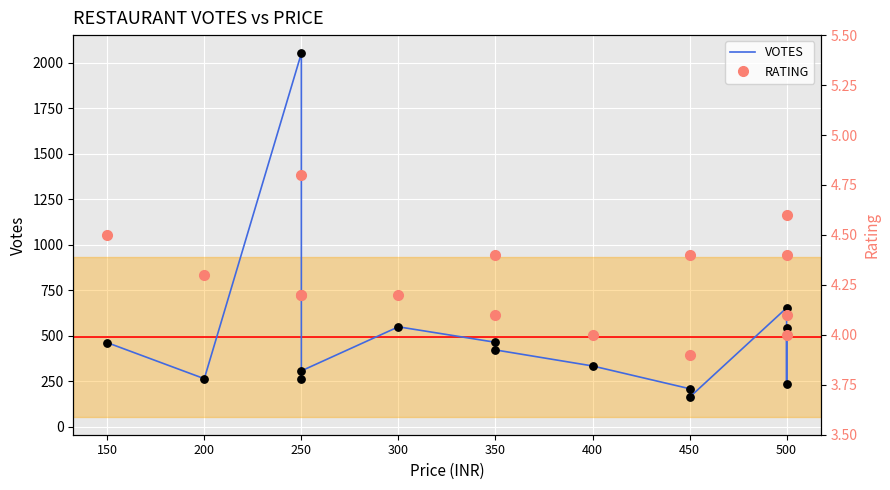

Which series contains the highest Y value?

VOTES